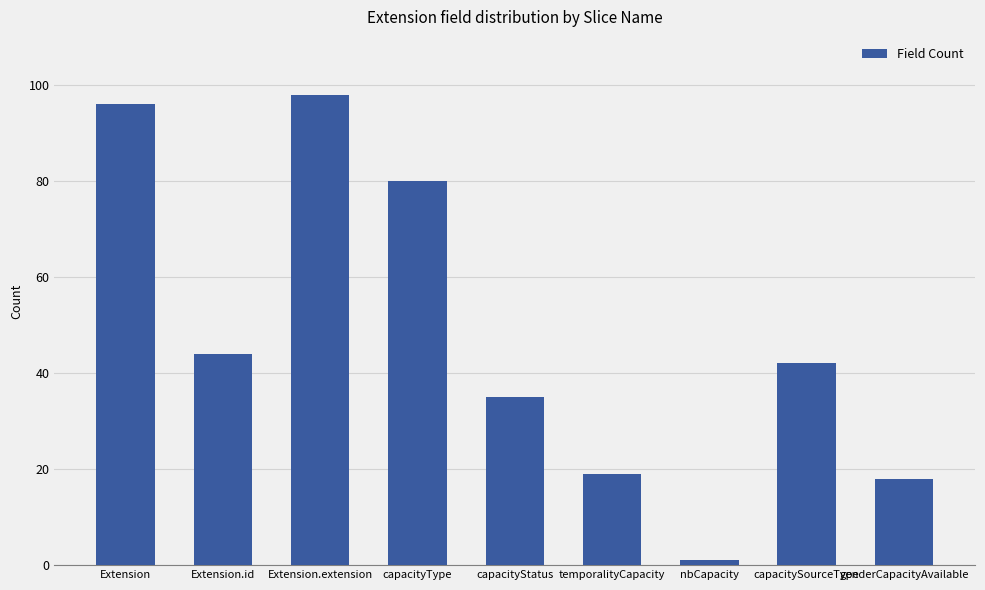

True or false: the data shows 19 at temporalityCapacity.

True